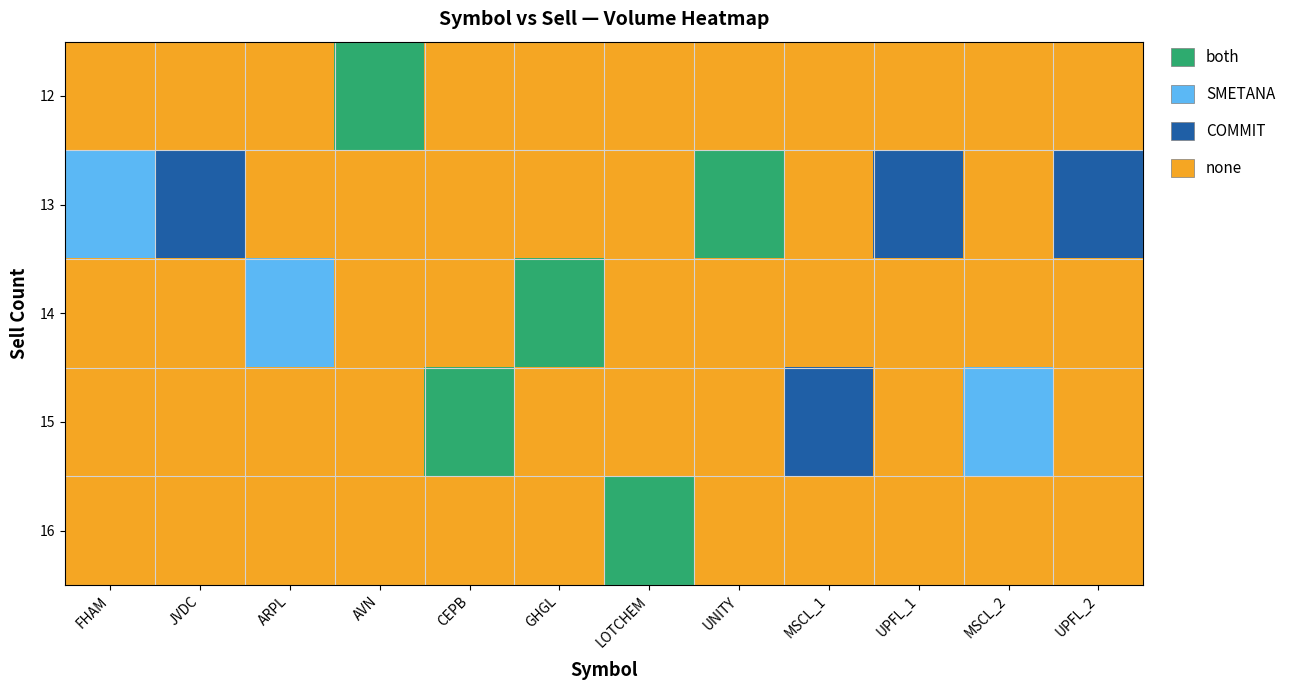

List the series in order of their peak value, lowest first.

12, 13, 14, 15, 16